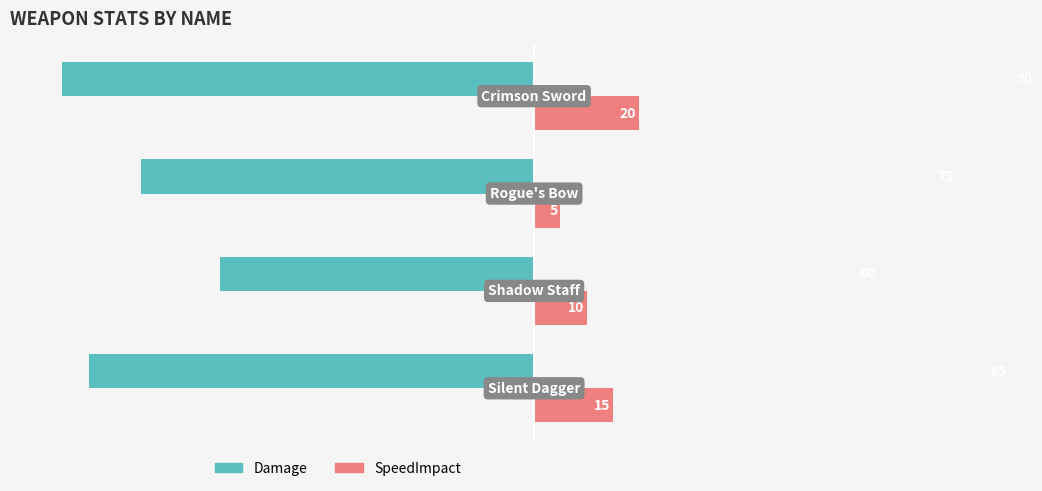

What is the minimum value for SpeedImpact?

5